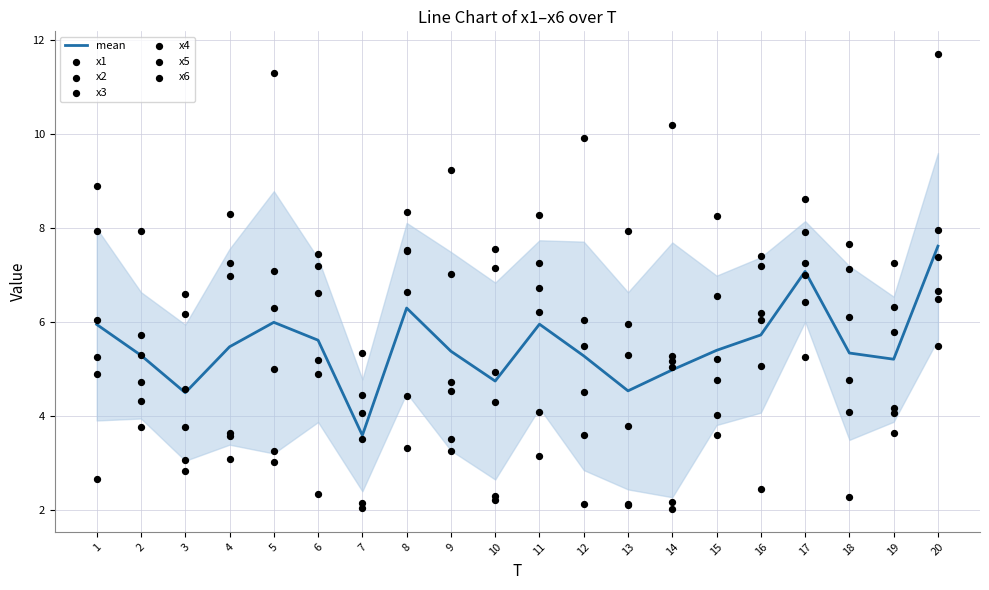

Which series has the largest Y range (max minus min)?

x1